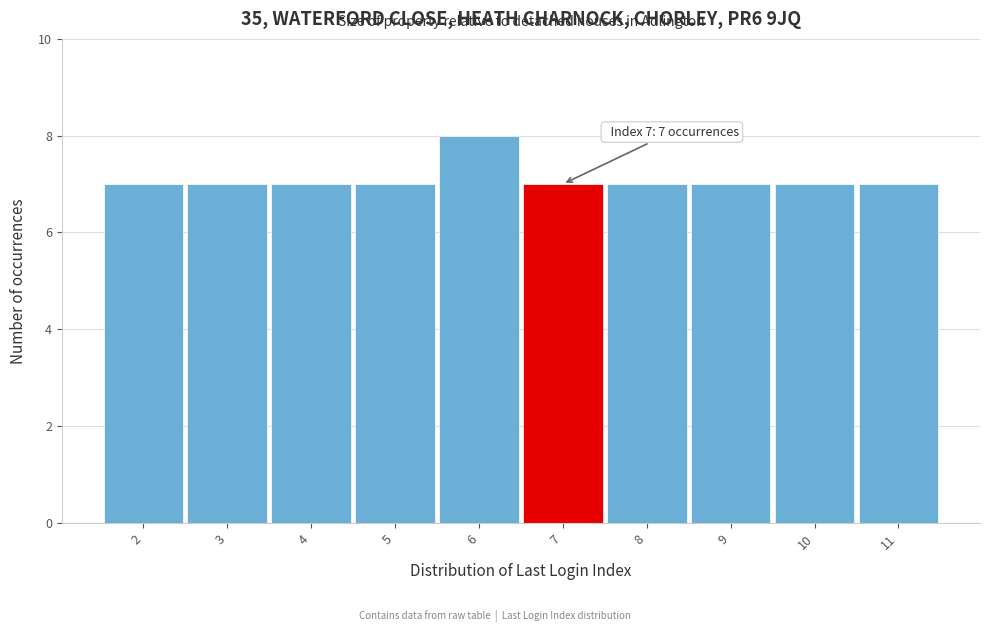

Which range on the x-axis has the tallest bar?

5.5 to 6.5